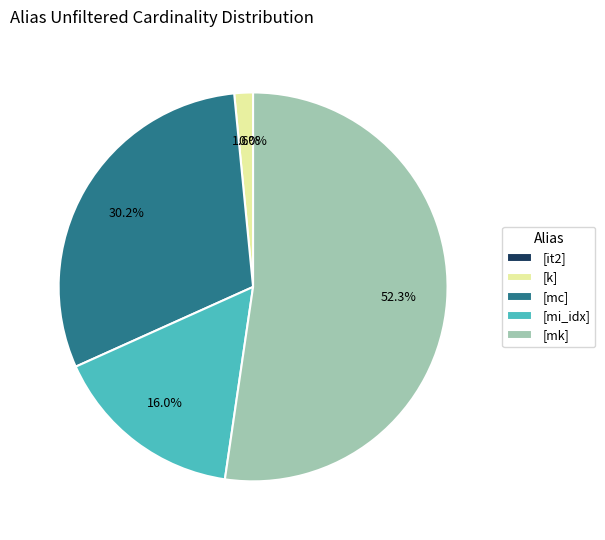

What is the largest slice in the pie chart?

[mk]